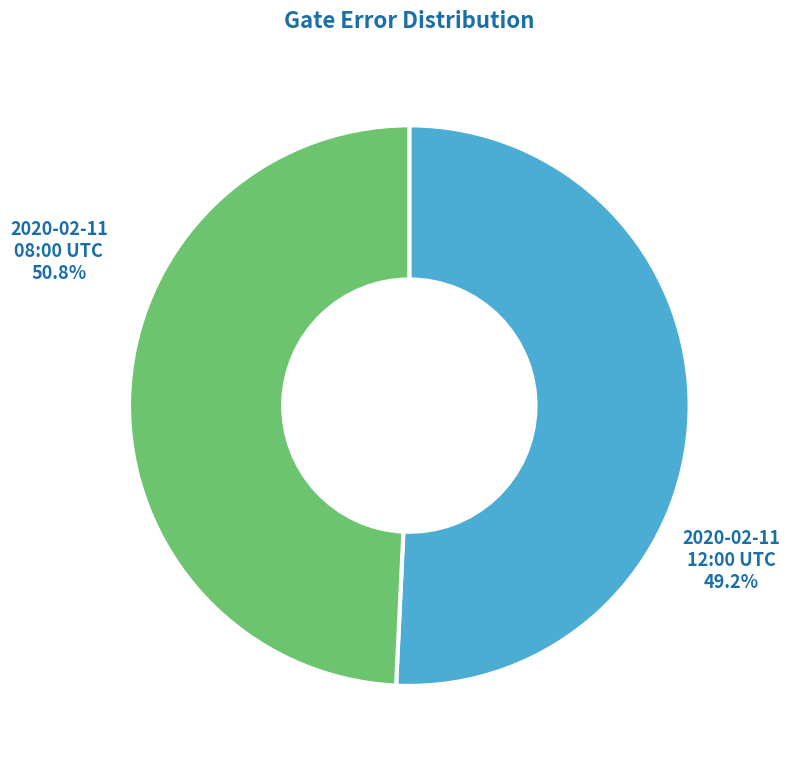

Combined, do 2020-02-11T08:00:19+00:00 and 2020-02-11T12:00:19+00:00 account for over 50%?

Yes